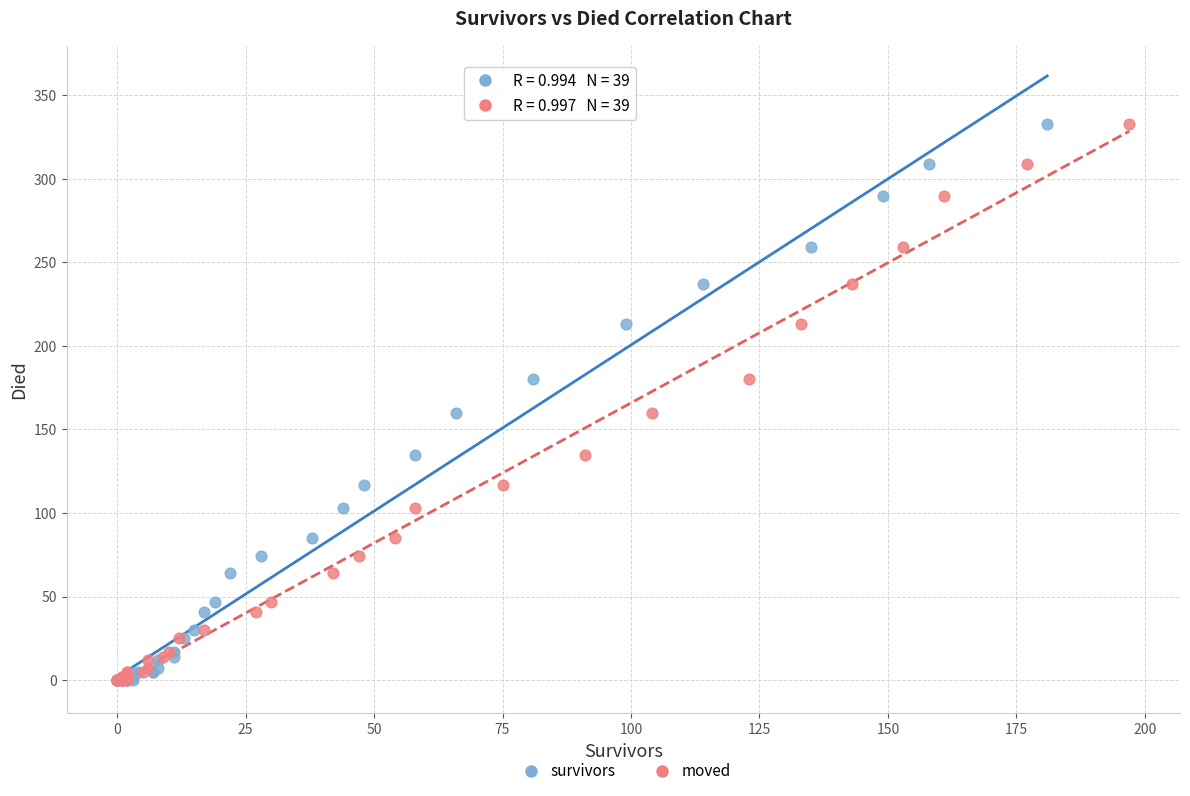

What are all the series names shown in the legend?

survivors, moved